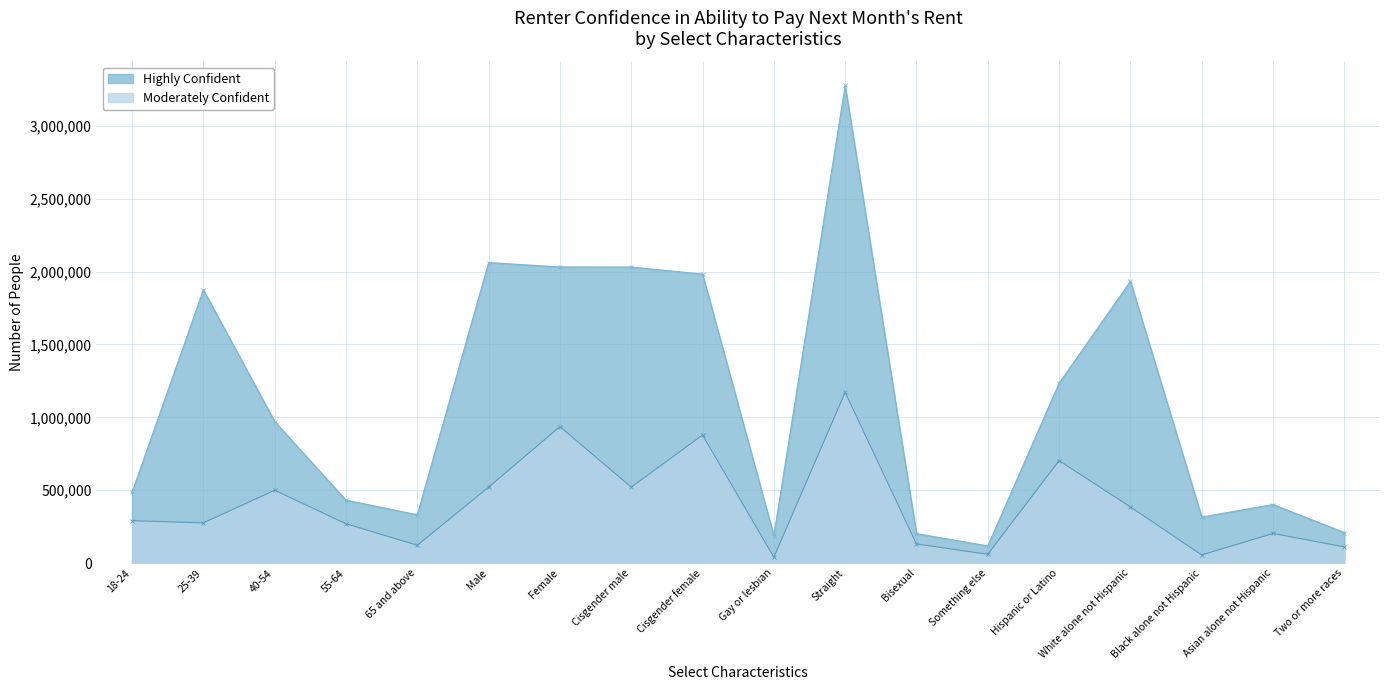

What are all the series names shown in the legend?

Highly Confident, Moderately Confident